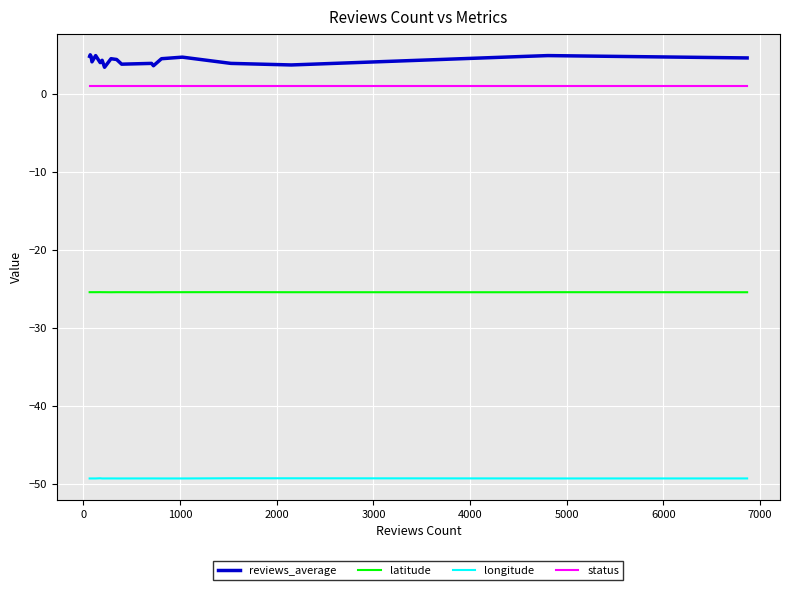

Which series has the largest total across all categories?

reviews_average